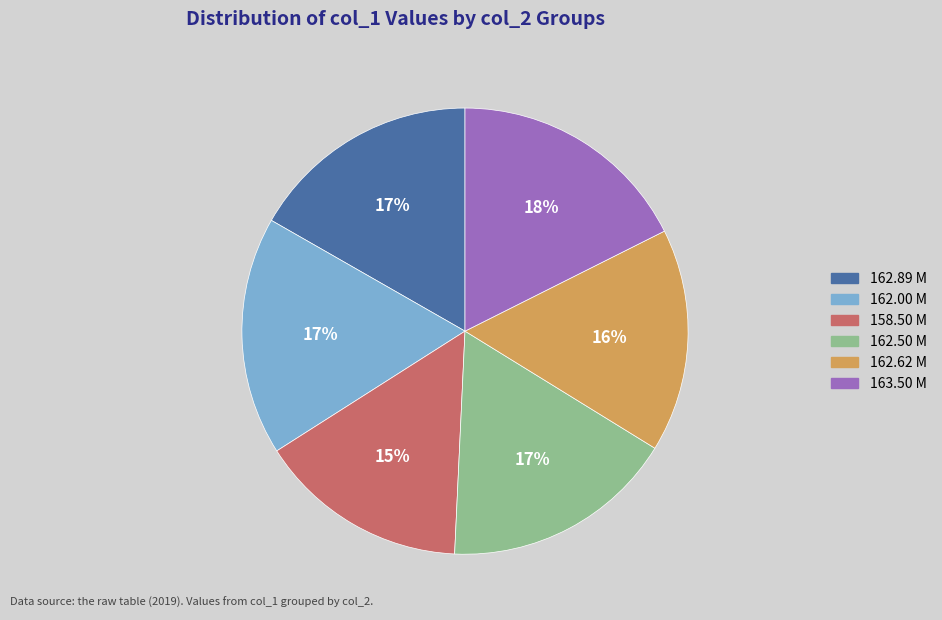

Which category has the smallest portion of the pie?

158.50 M